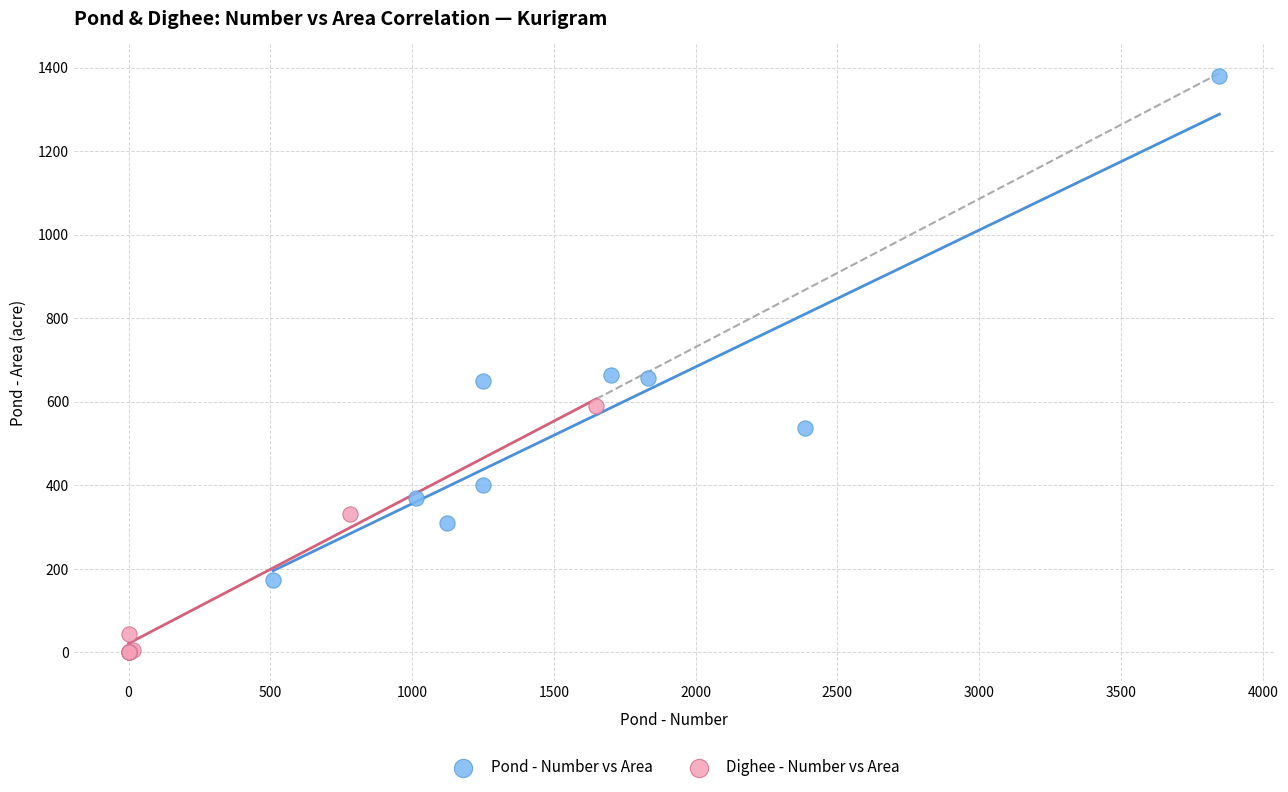

What are all the series names shown in the legend?

Pond - Number vs Area, Dighee - Number vs Area